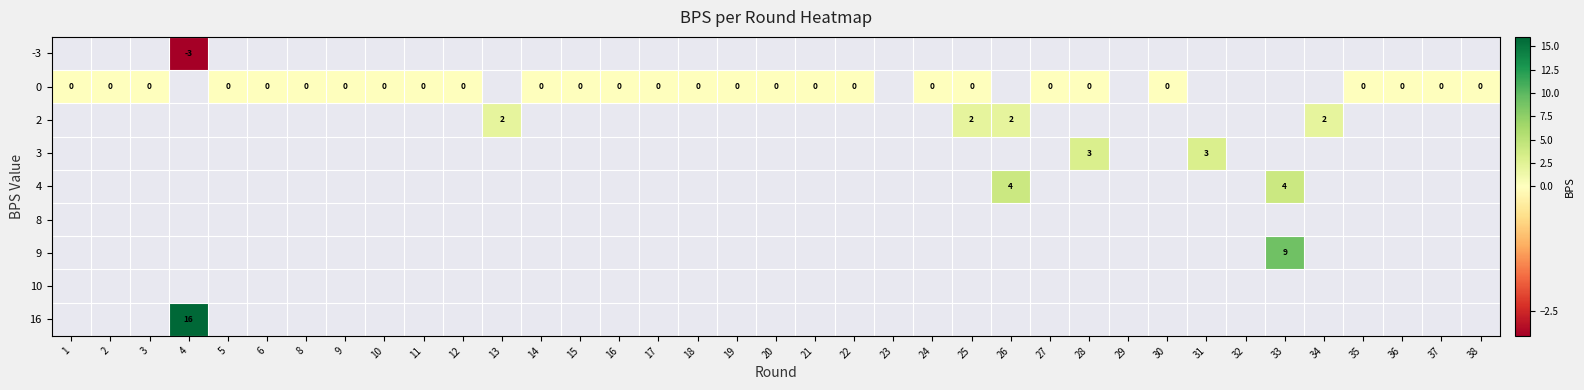

Is it true that 2 equals 2 at 34?

True